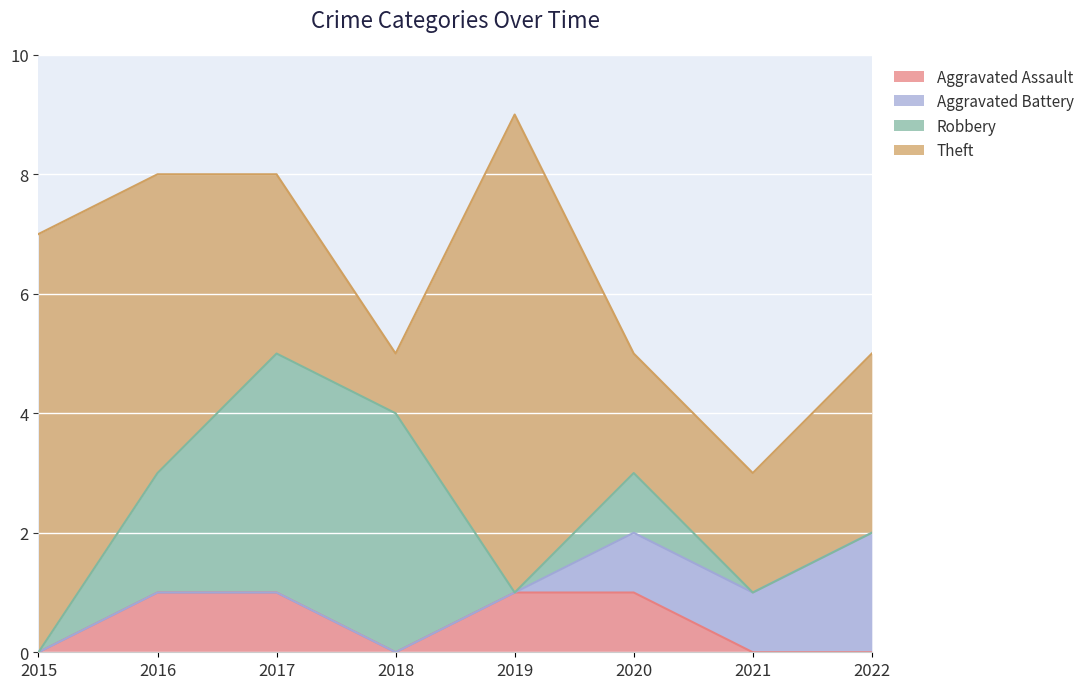

What is the total value across all series at 2022?

5